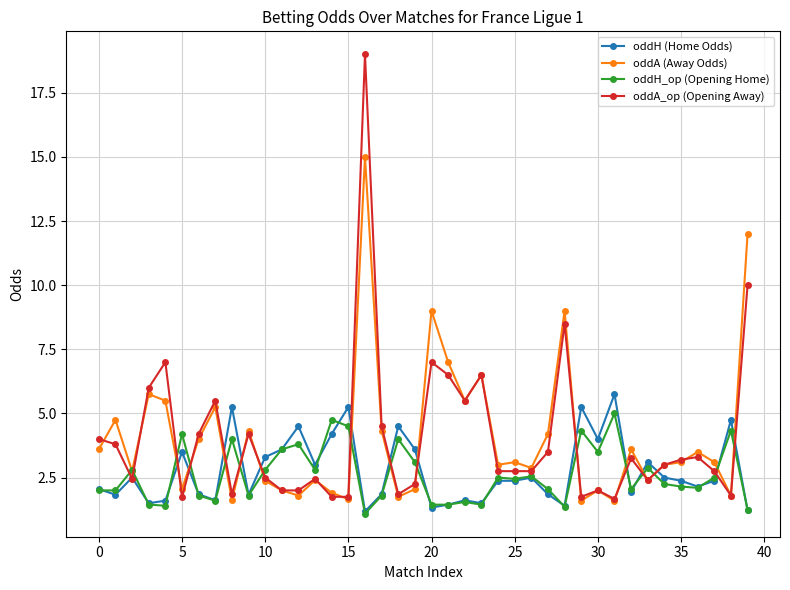

True or false: oddH_op (Opening Home) has more than 0 points higher than both neighbors.

True